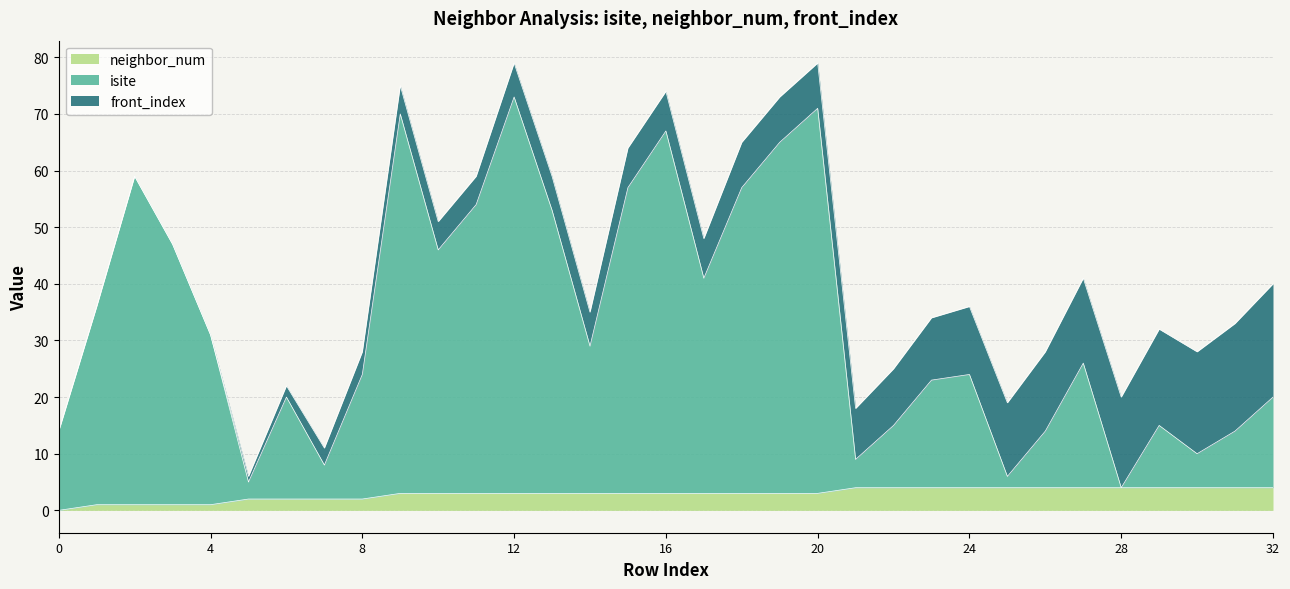

How many lines are shown in the chart?

3